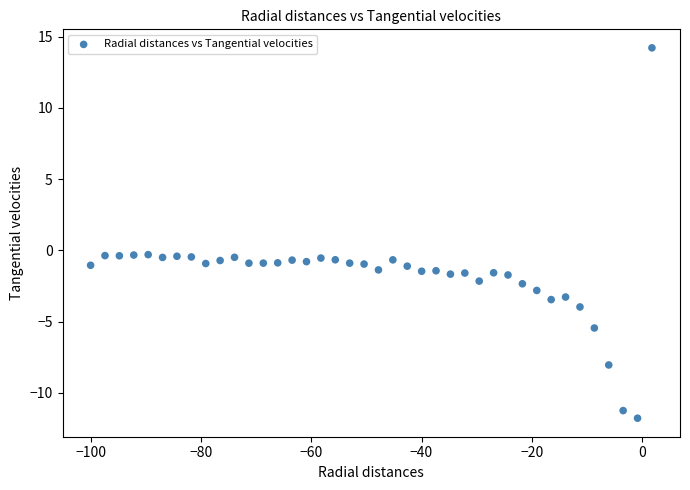

What is the range of Y values (max minus min)?

26.0